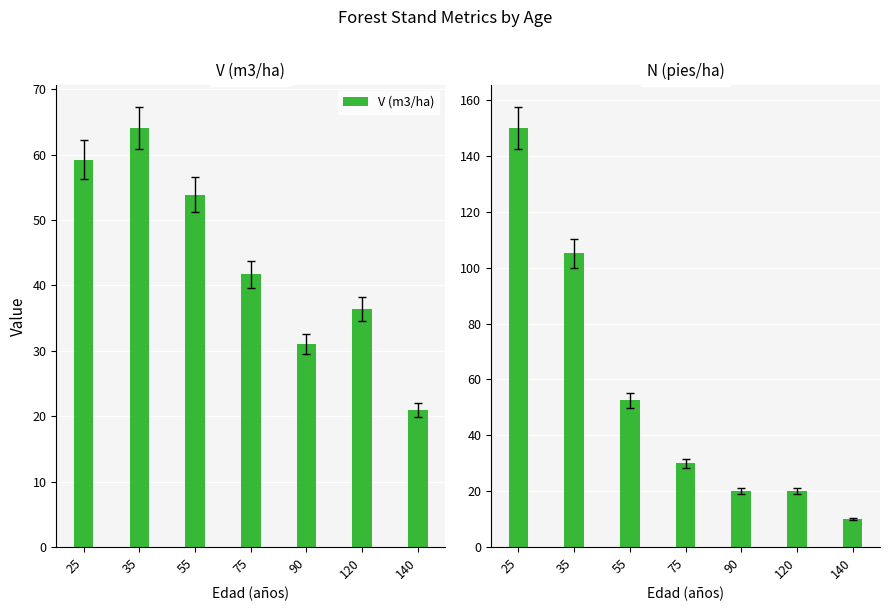

Is it true that V (m3/ha) equals 53.8 at 55?

True